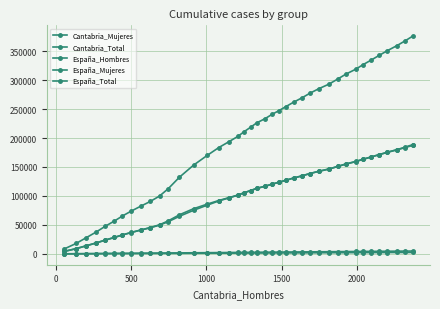

Count the number of data series in this chart.

5